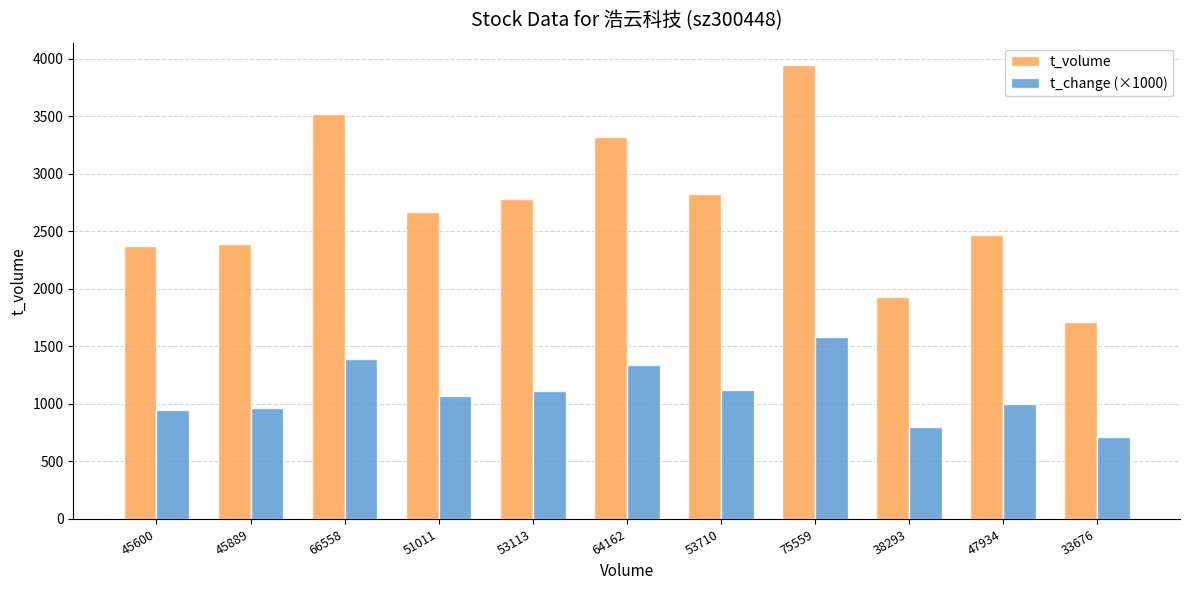

At 53710, list the series in order from largest to smallest.

t_volume, t_change (×1000)